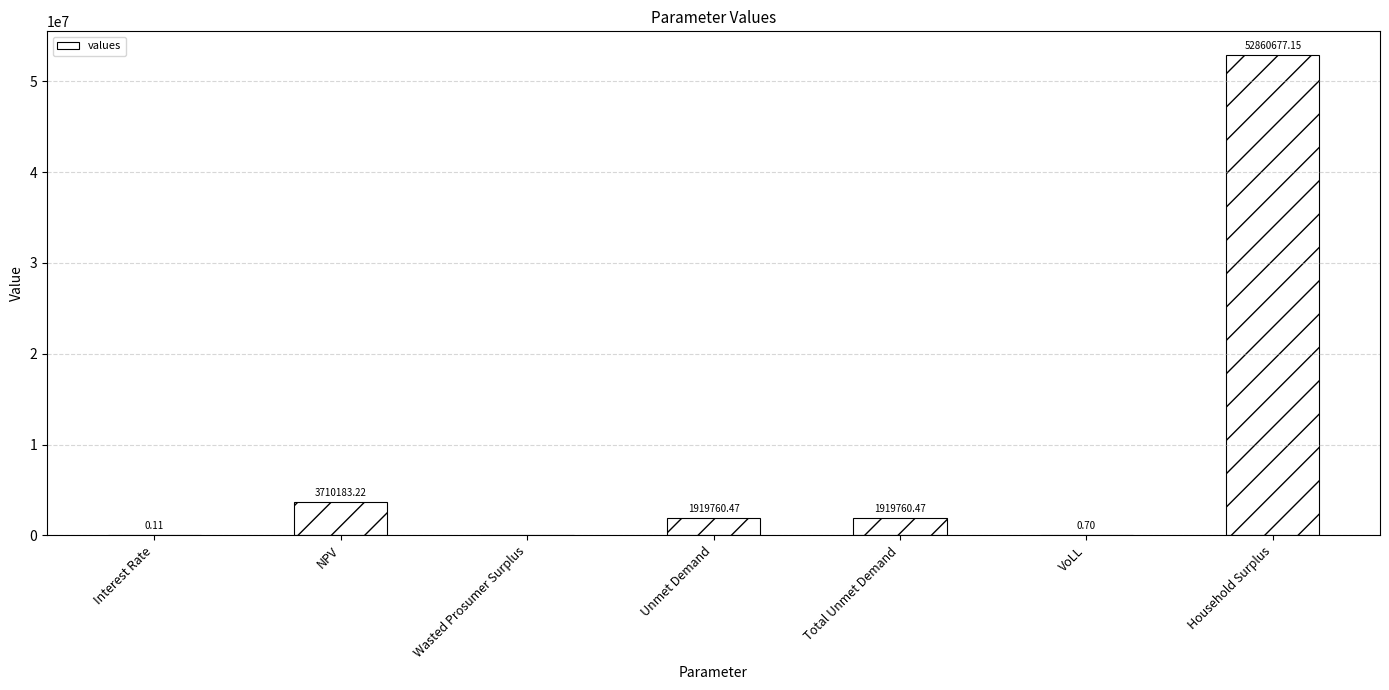

How many values are above zero?

6